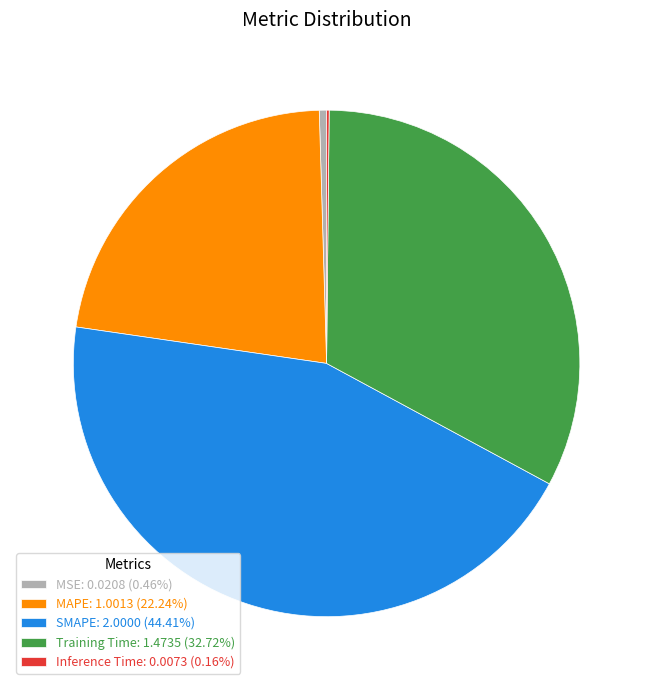

What is the ratio of the value at Training Time: 1.4735 (32.72%) to the value at MAPE: 1.0013 (22.24%)?

1.5